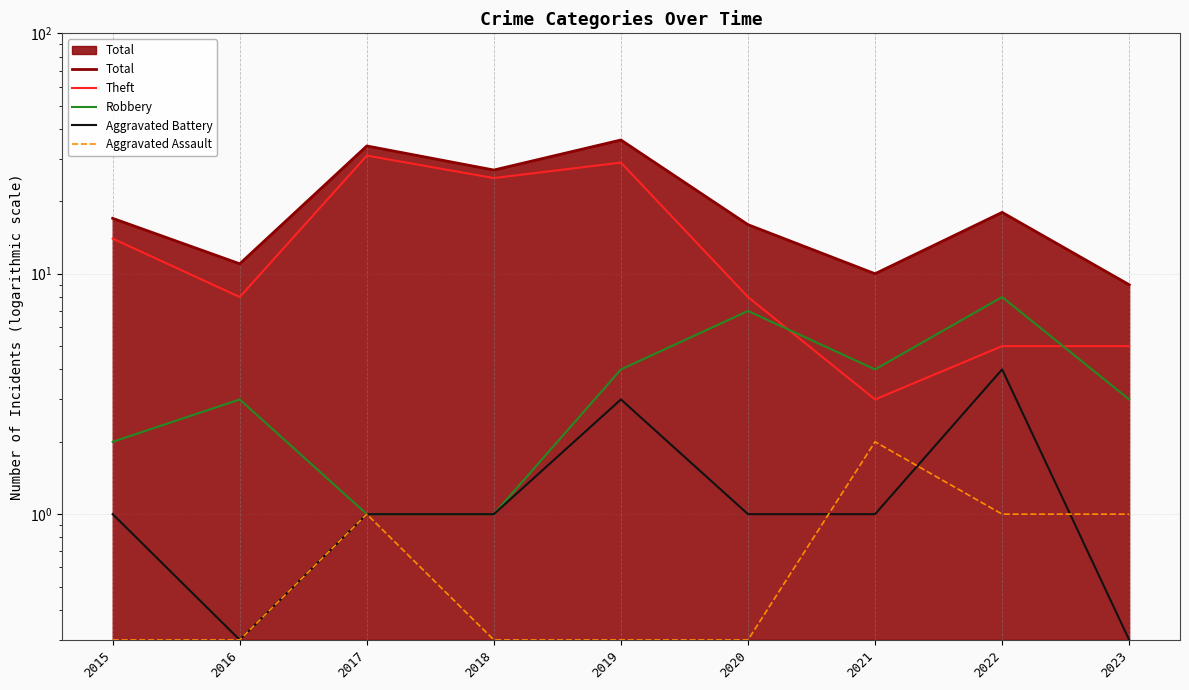

True or false: Theft has more than 1 interior local peaks.

True